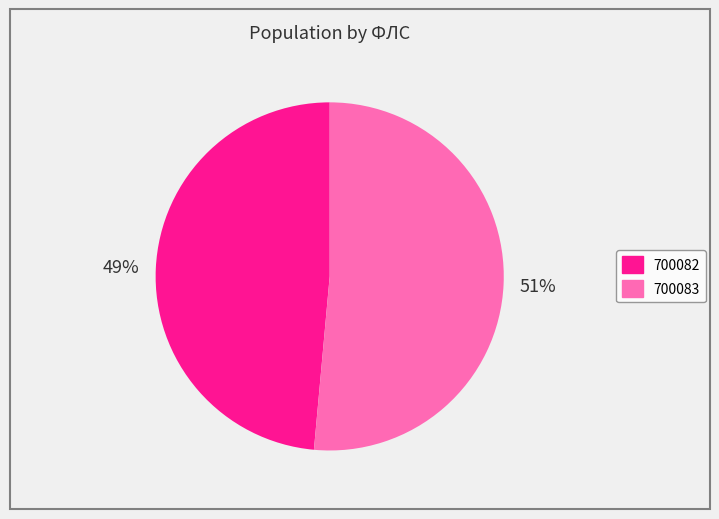

Between 700083 and 700082, which is larger?

700083